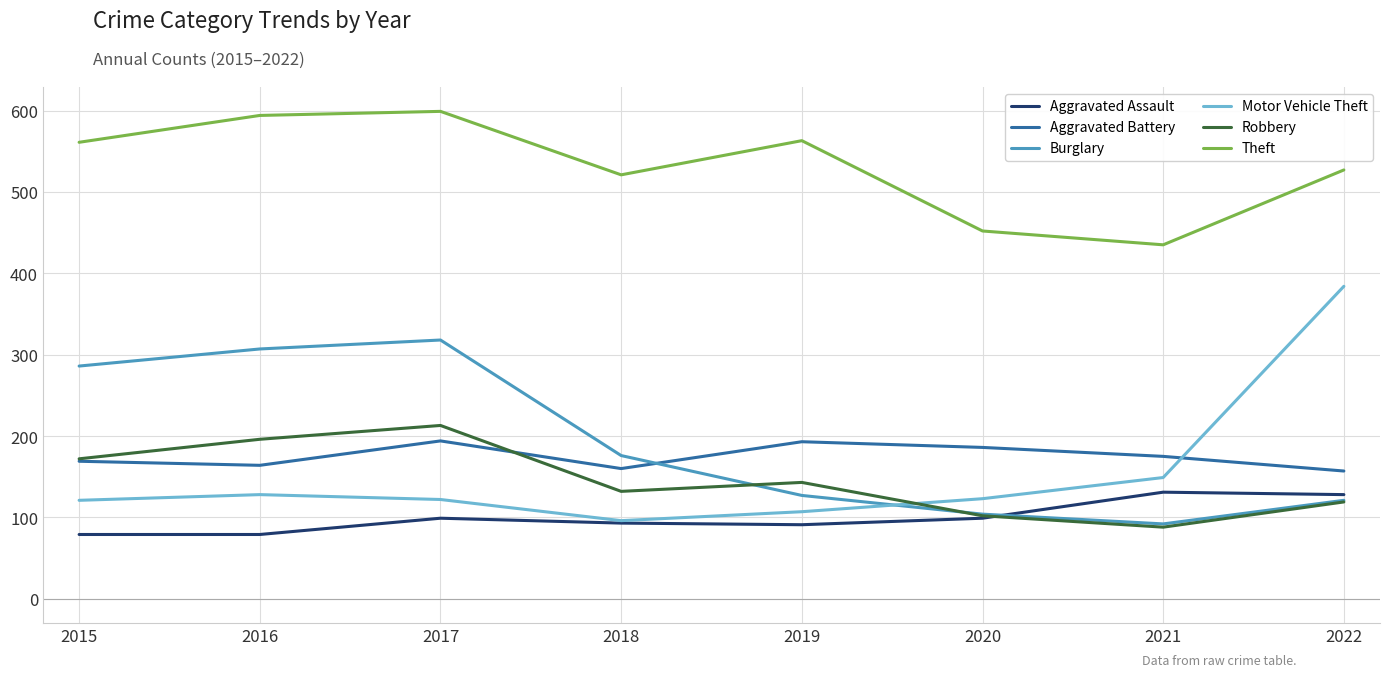

True or false: Theft has a value of 599 at 2017.

True